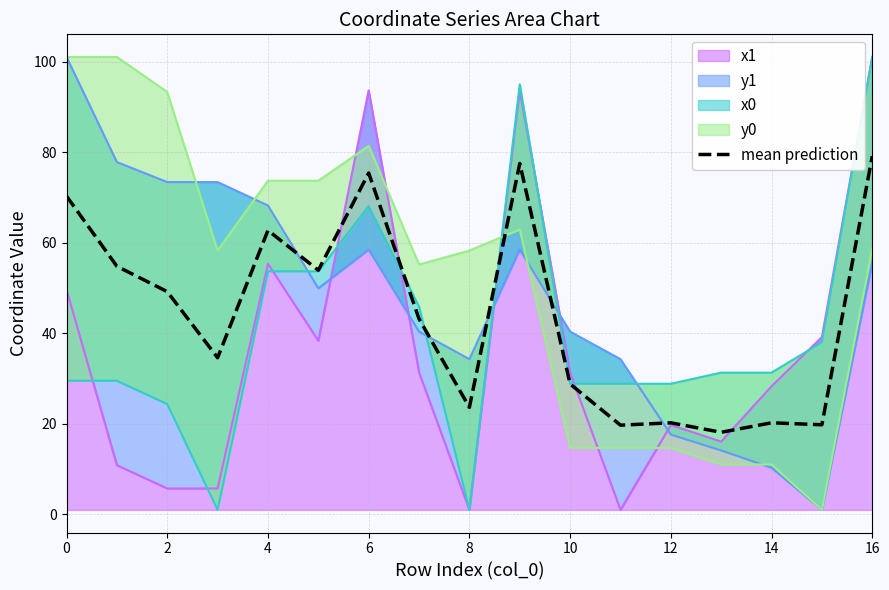

True or false: the data shows 49.3 at 16.

False